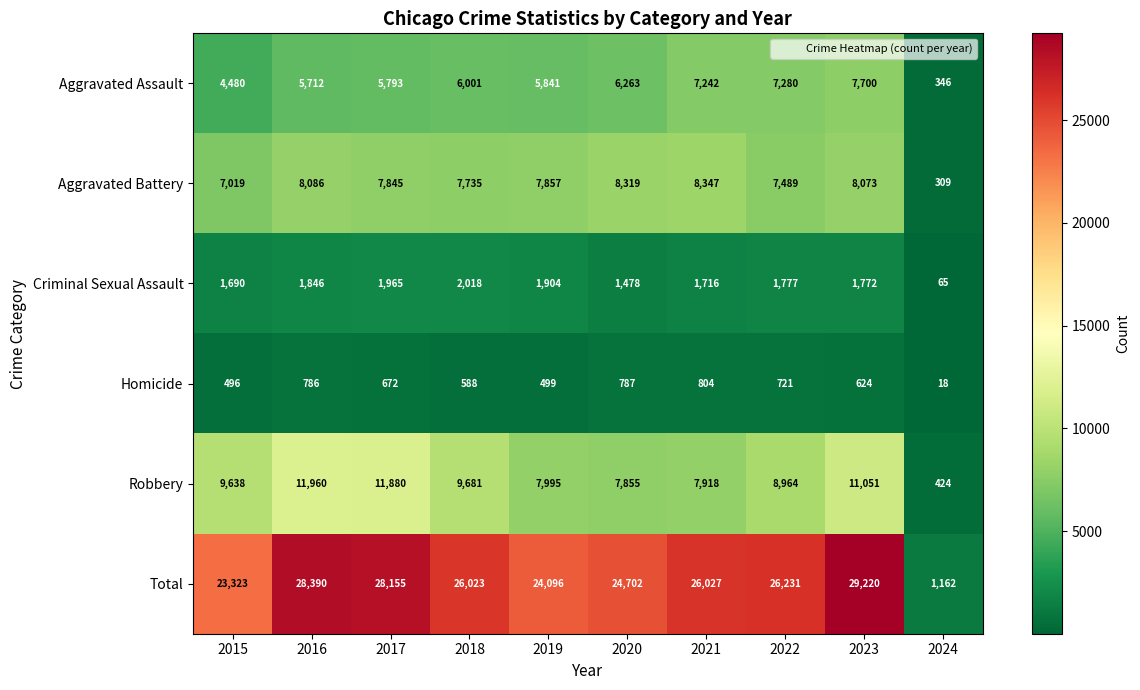

Rank the series by their maximum value, from lowest to highest.

Homicide, Criminal Sexual Assault, Aggravated Assault, Aggravated Battery, Robbery, Total